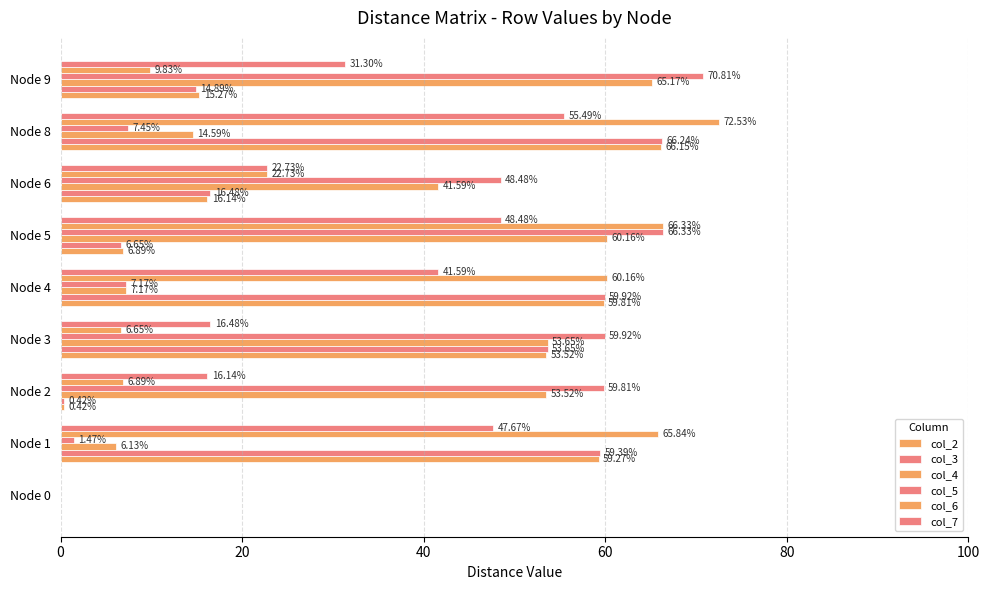

Count the number of data series in this chart.

6